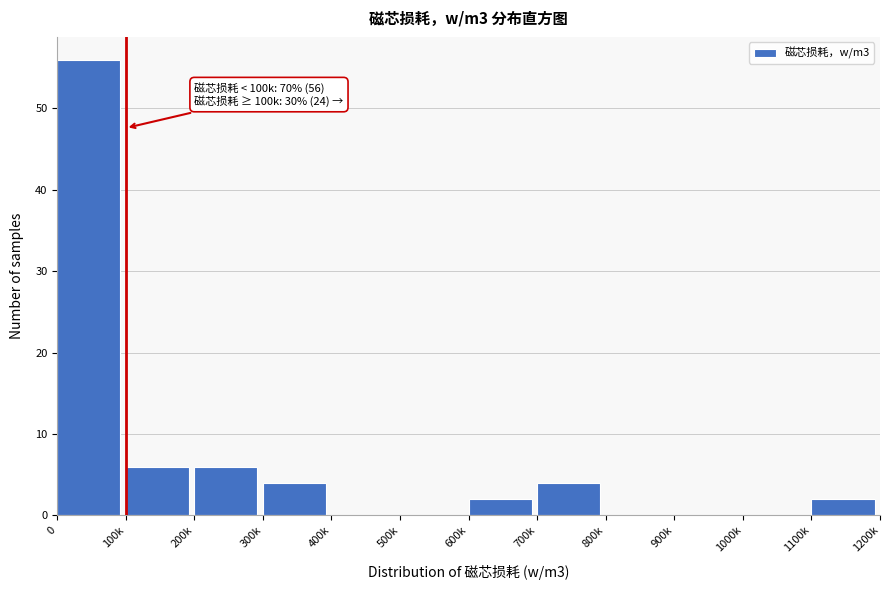

Reading right to left, list all the values displayed in this chart.

1100k=2	1000k=0	900k=0	800k=0	700k=4	600k=2	500k=0	400k=0	300k=4	200k=6	100k=6	0=56